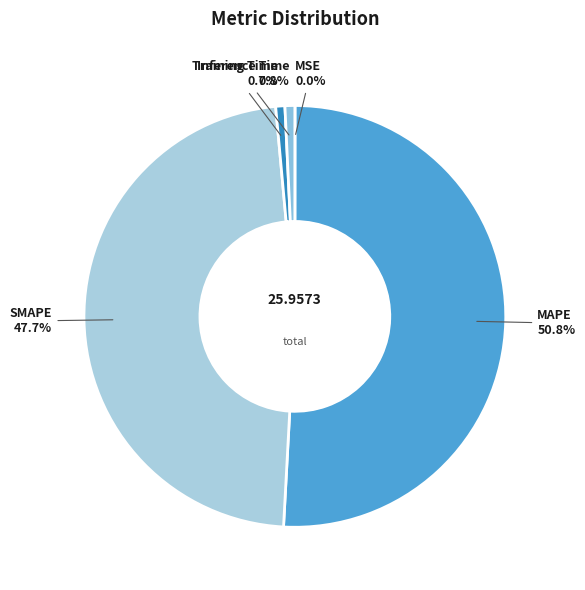

To the nearest percent, what is the average slice percentage?

20%